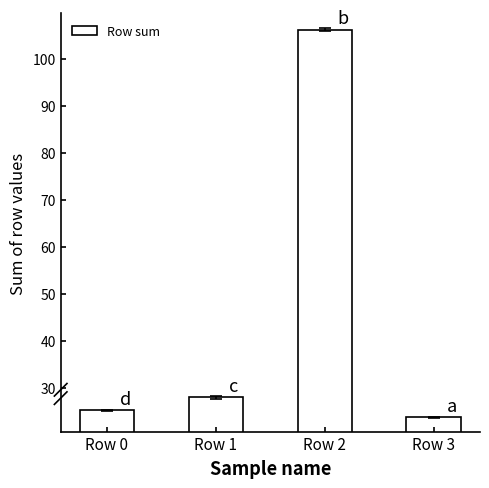

Count the number of values greater than 27.

2